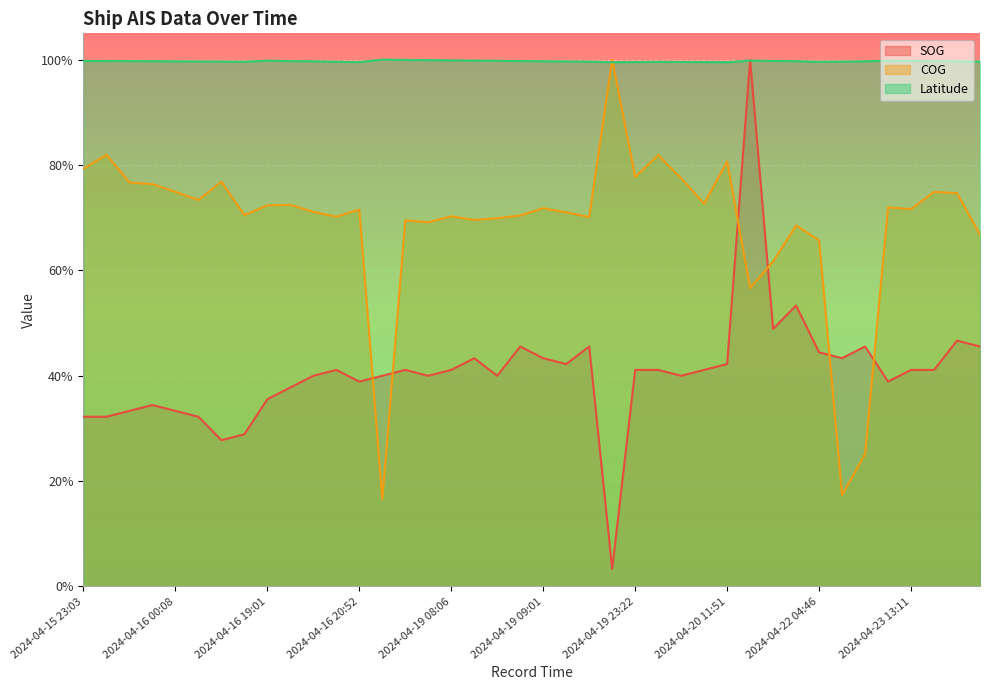

True or false: Latitude has more than 0 interior local peaks.

True